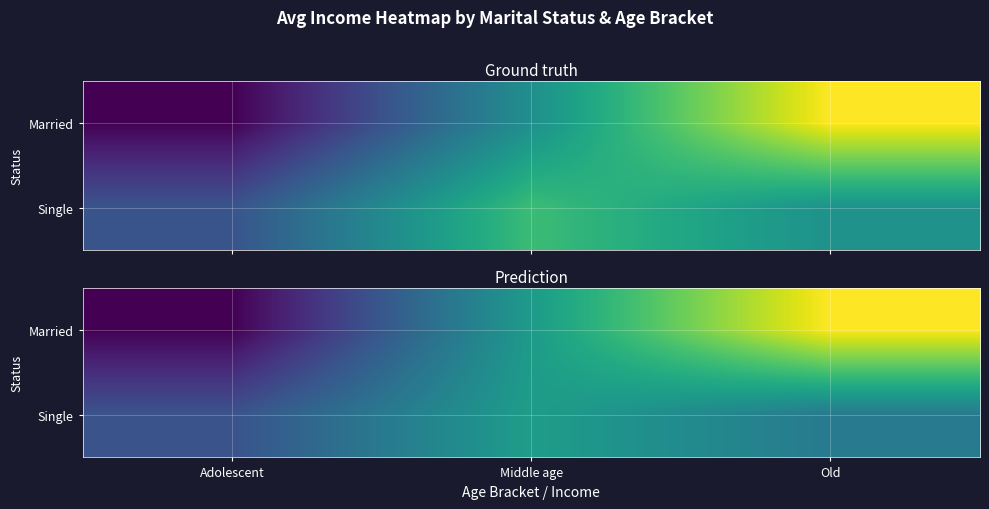

At how many categories does at least one series exceed 19500?

3